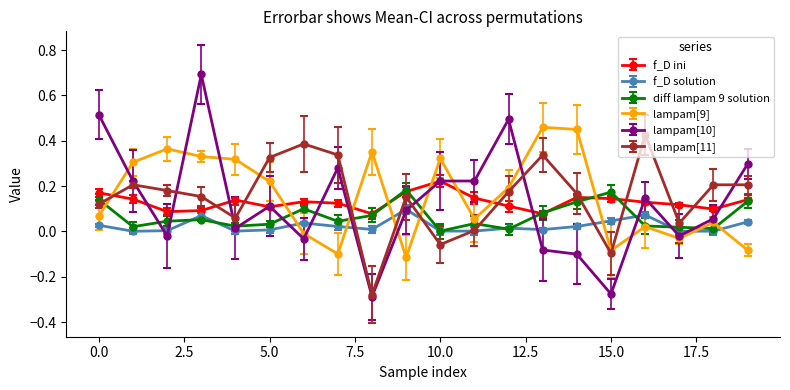

How many intersections are there between f_D ini and lampam[9]?

8